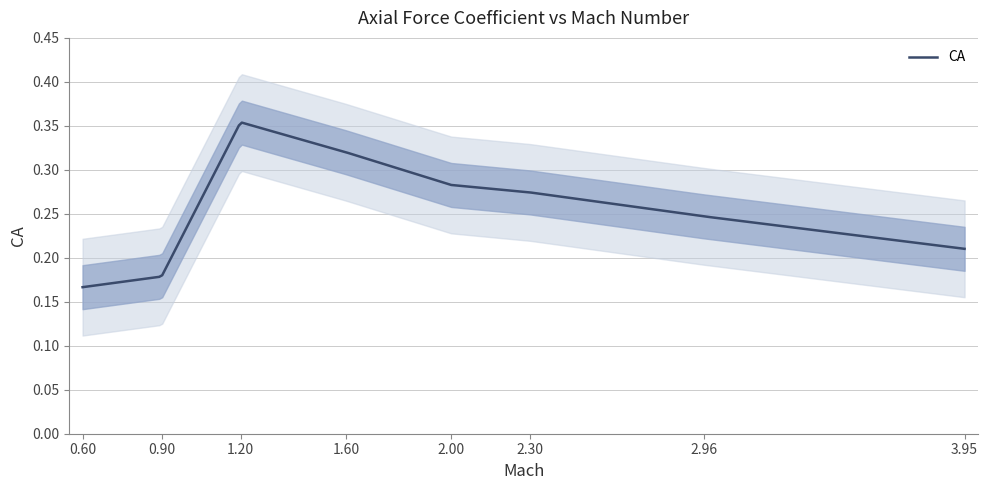

How many points are higher than both their immediate neighbors (excluding endpoints)?

1